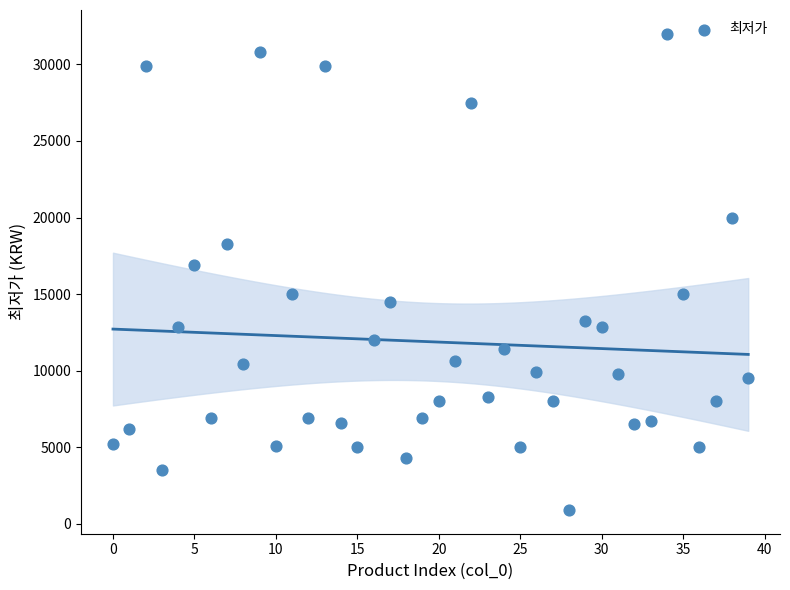

What Y value in the scatter plot is closest to 16450?

16900